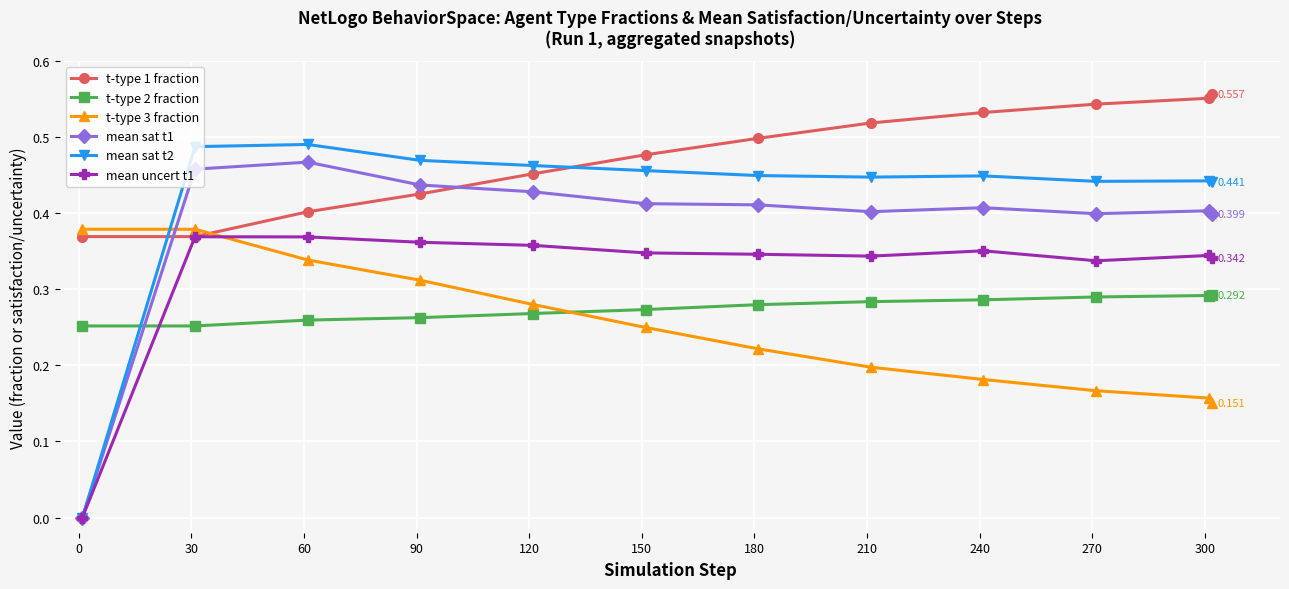

True or false: t-type 1 fraction and t-type 2 fraction cross at least once.

False